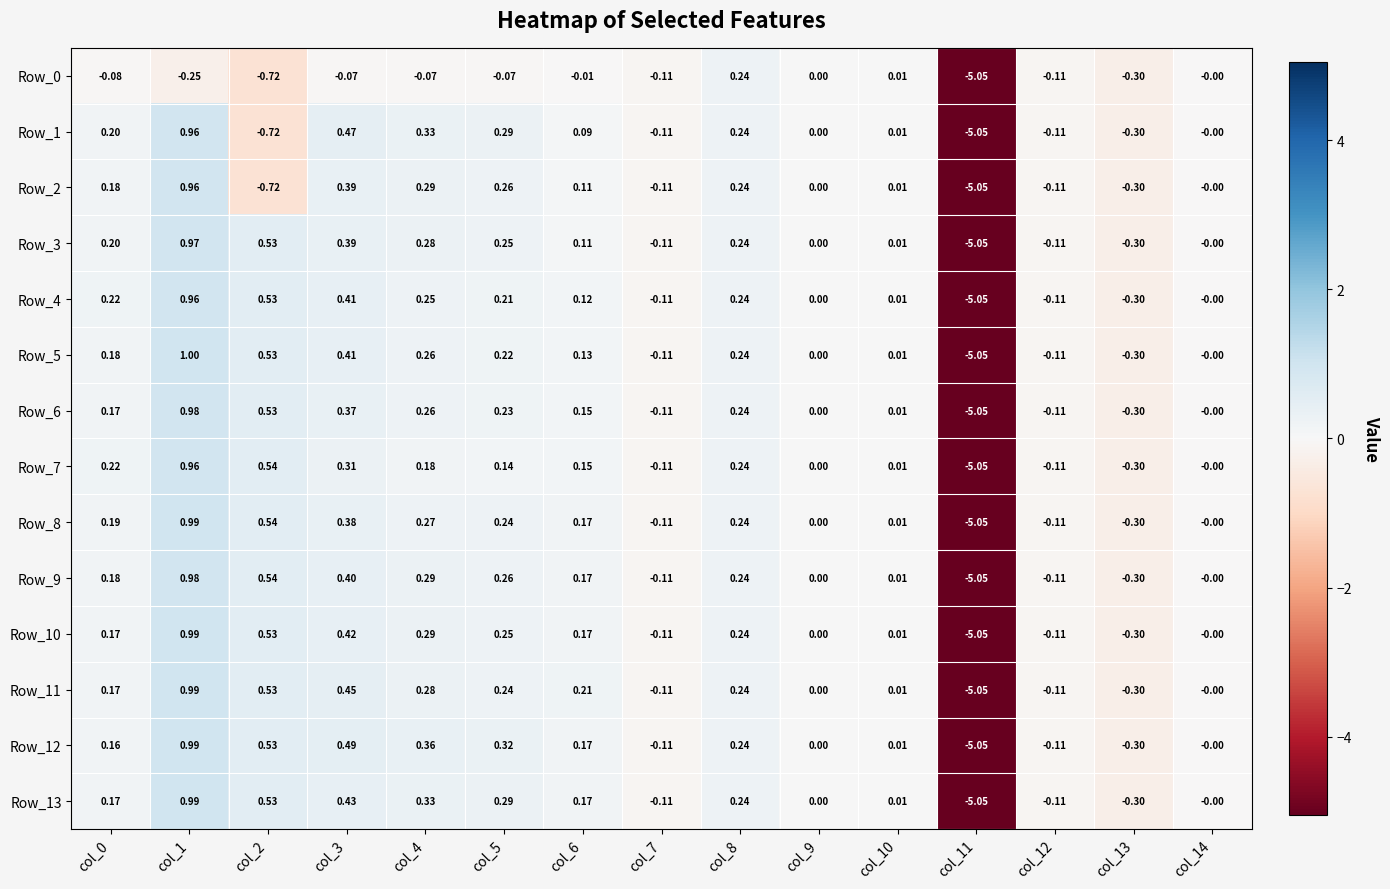

At which category does the chart reach its minimum across all series?

col_11